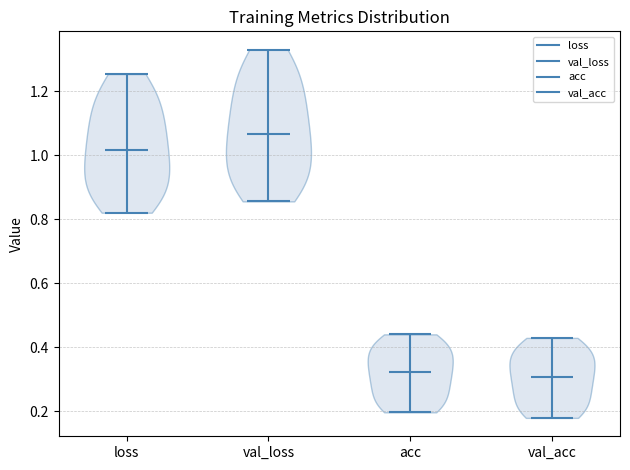

Which violin has the highest median line?

val_loss